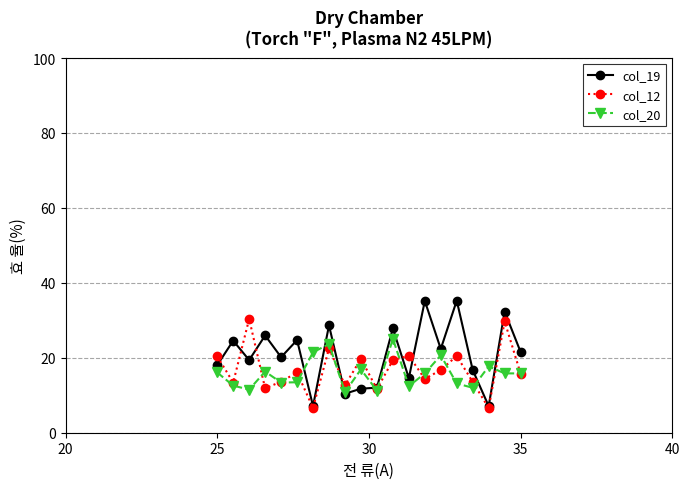

At how many categories does at least one series exceed 11?

20